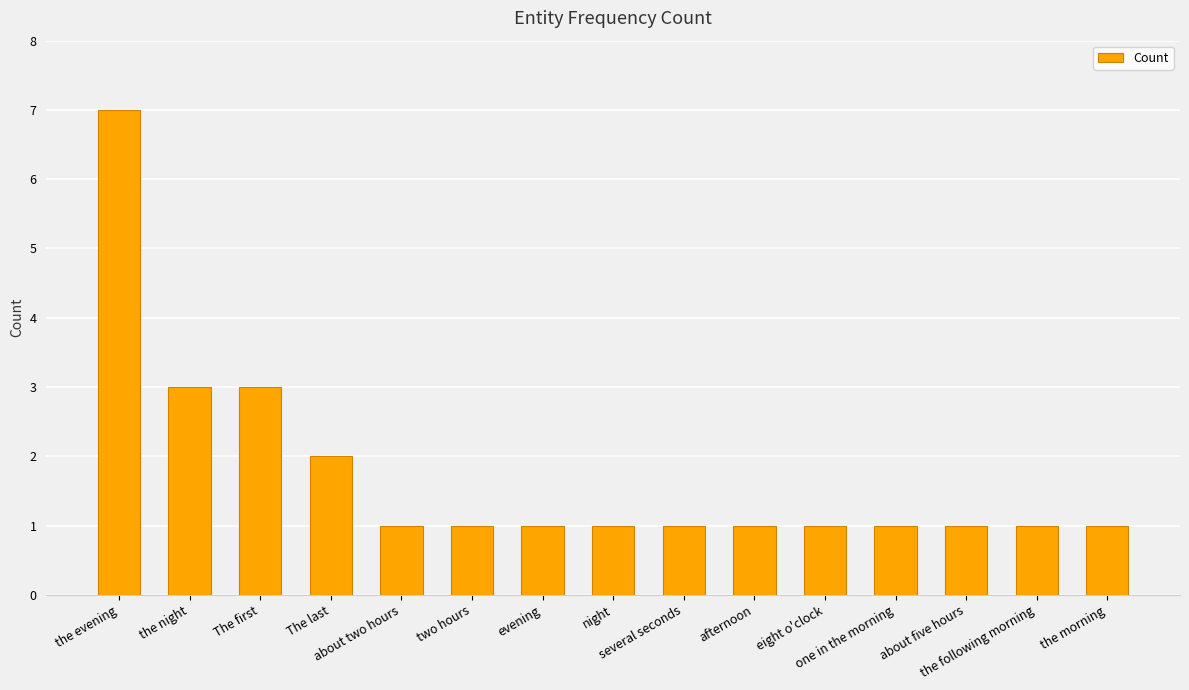

Reading right to left, transcribe all the data shown in this chart.

the morning=1	the following morning=1	about five hours=1	one in the morning=1	eight o'clock=1	afternoon=1	several seconds=1	night=1	evening=1	two hours=1	about two hours=1	The last=2	The first=3	the night=3	the evening=7